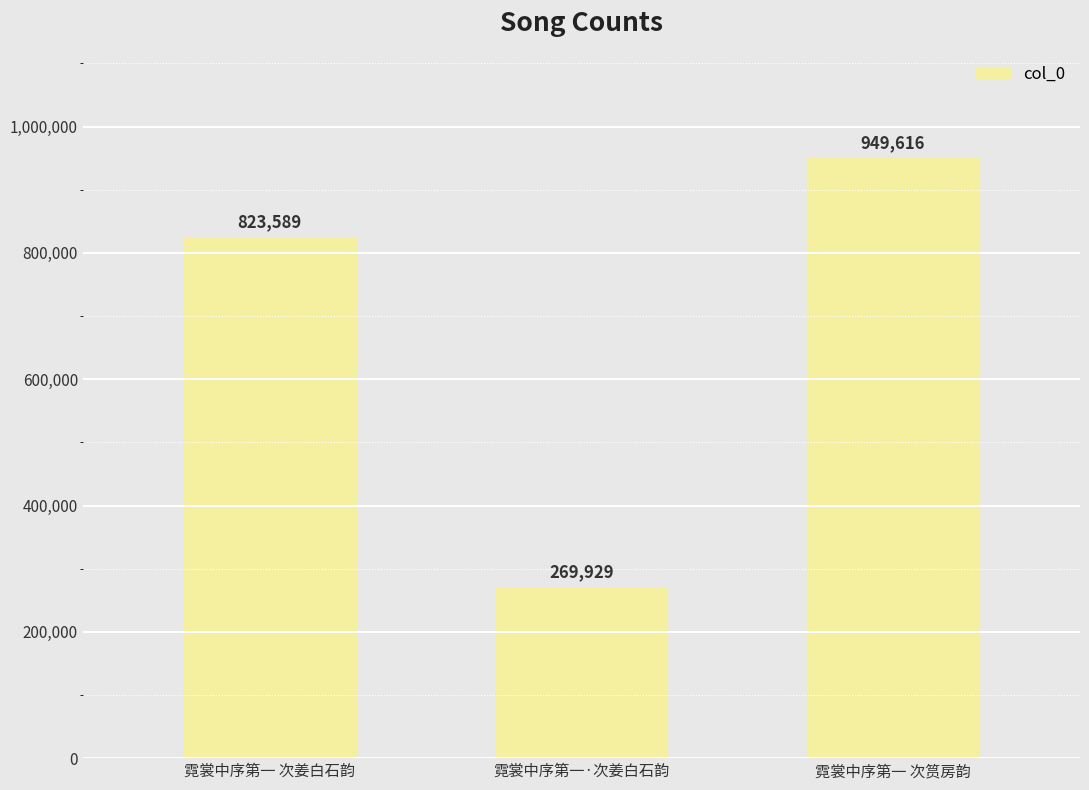

Which label corresponds to the smallest value in the chart?

霓裳中序第一·次姜白石韵